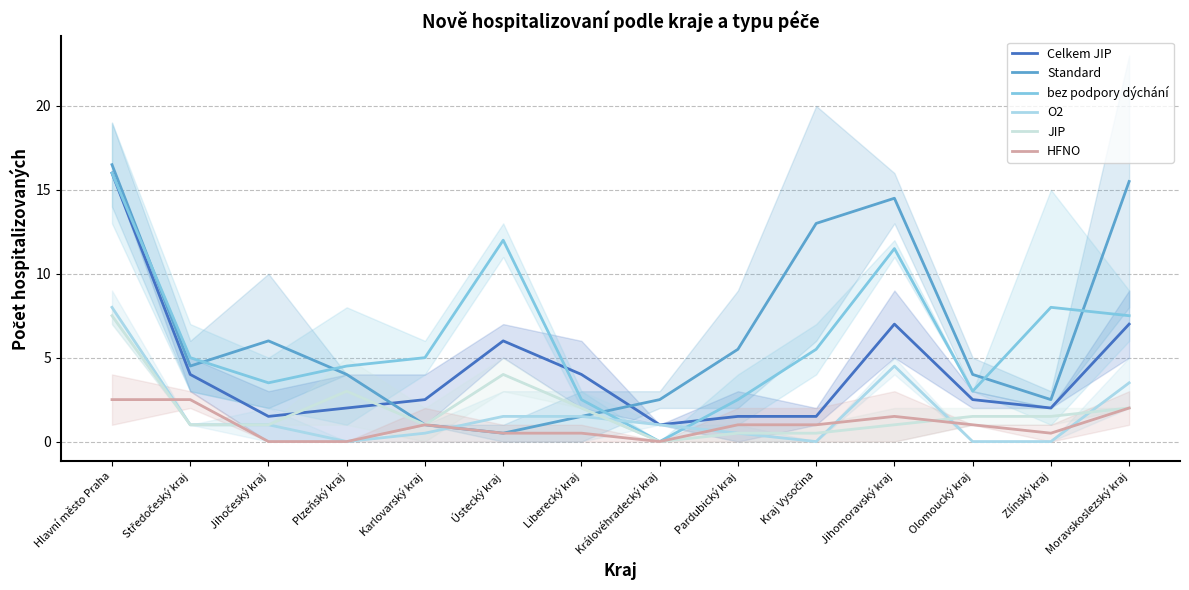

Which category has the highest value across all series?

Hlavní město Praha